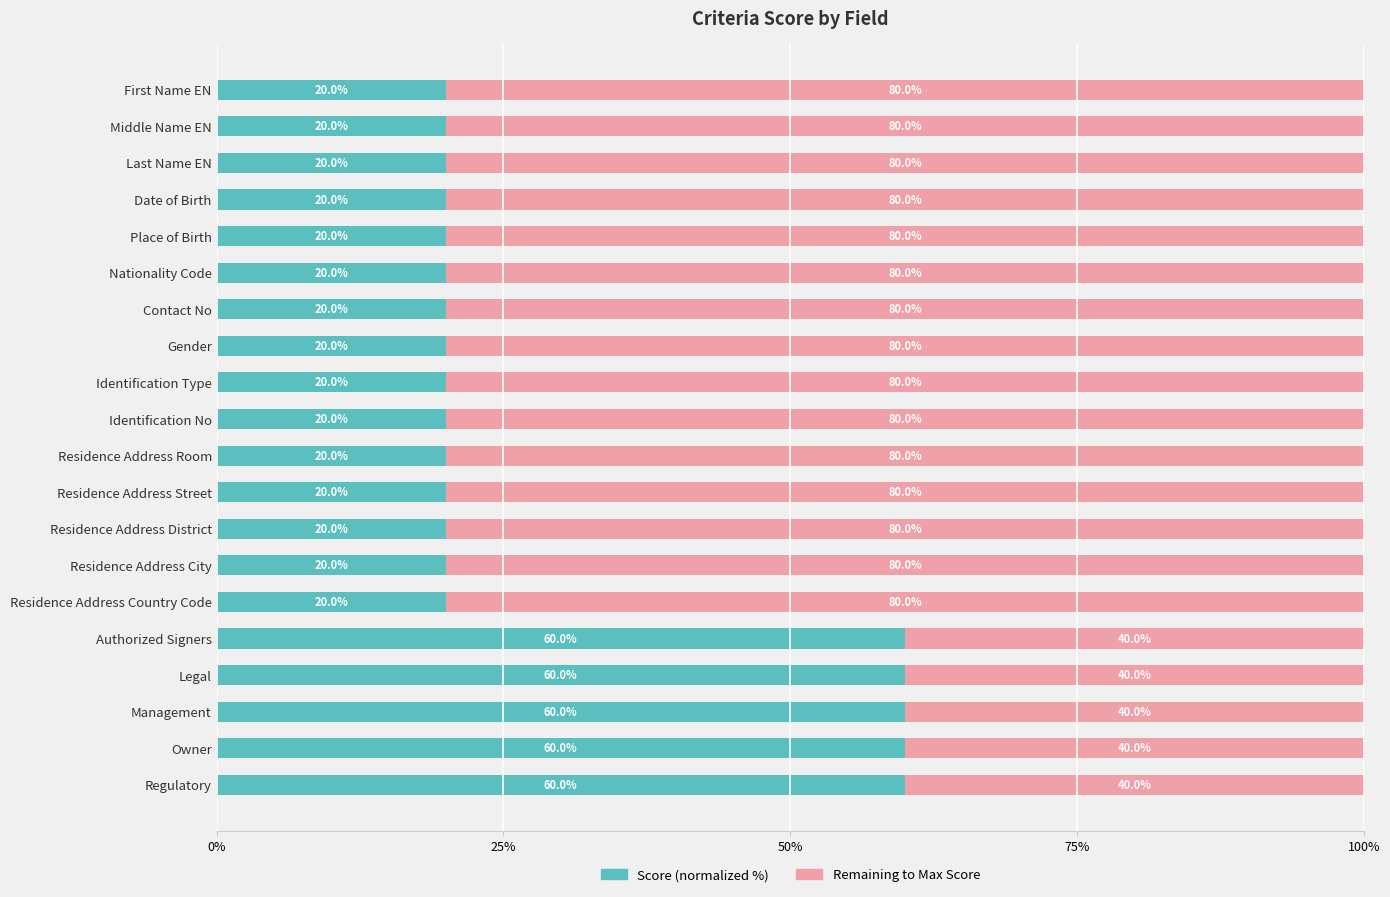

What is the total value across all series at First Name EN?

100